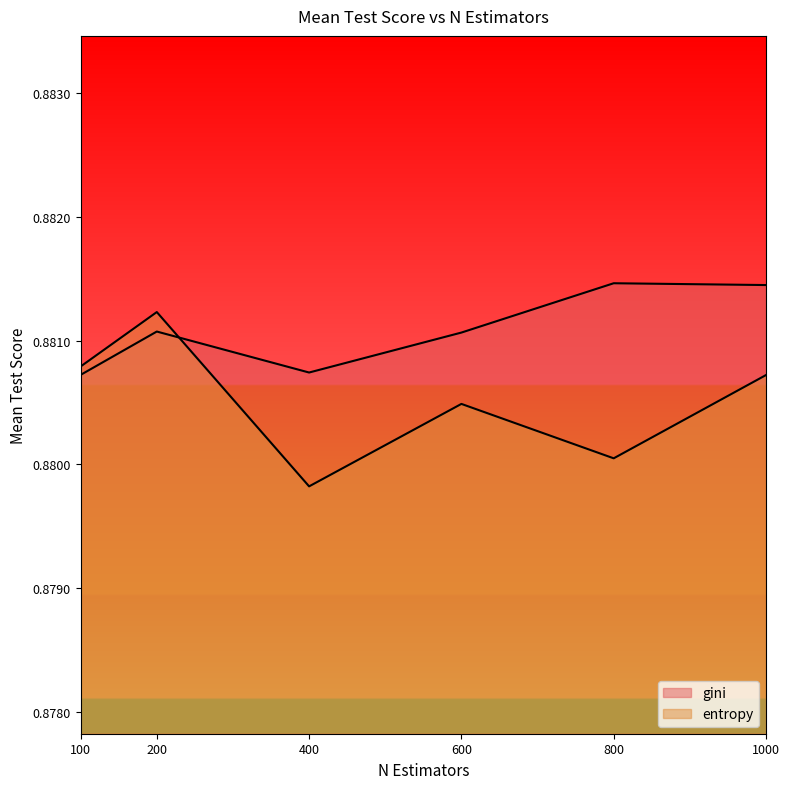

Count the number of data series in this chart.

2